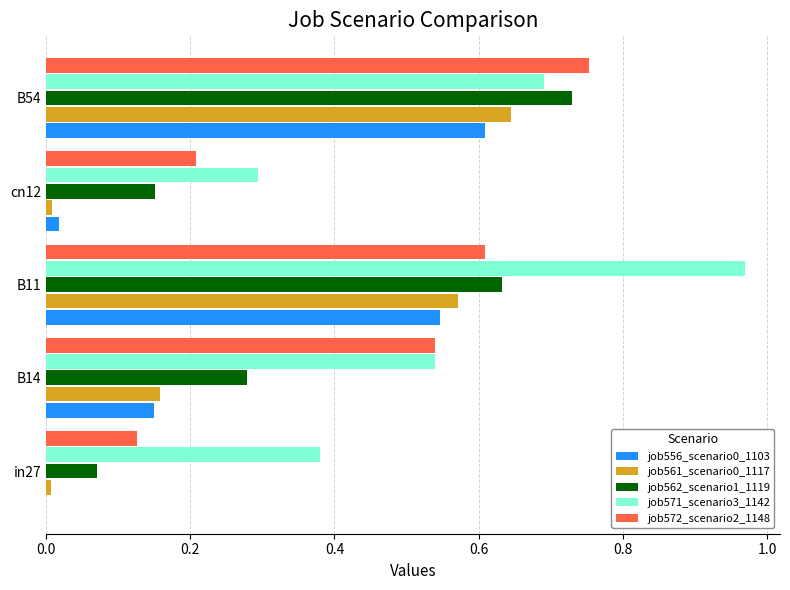

Which category has the highest value in the job556_scenario0_1103 series?

B54